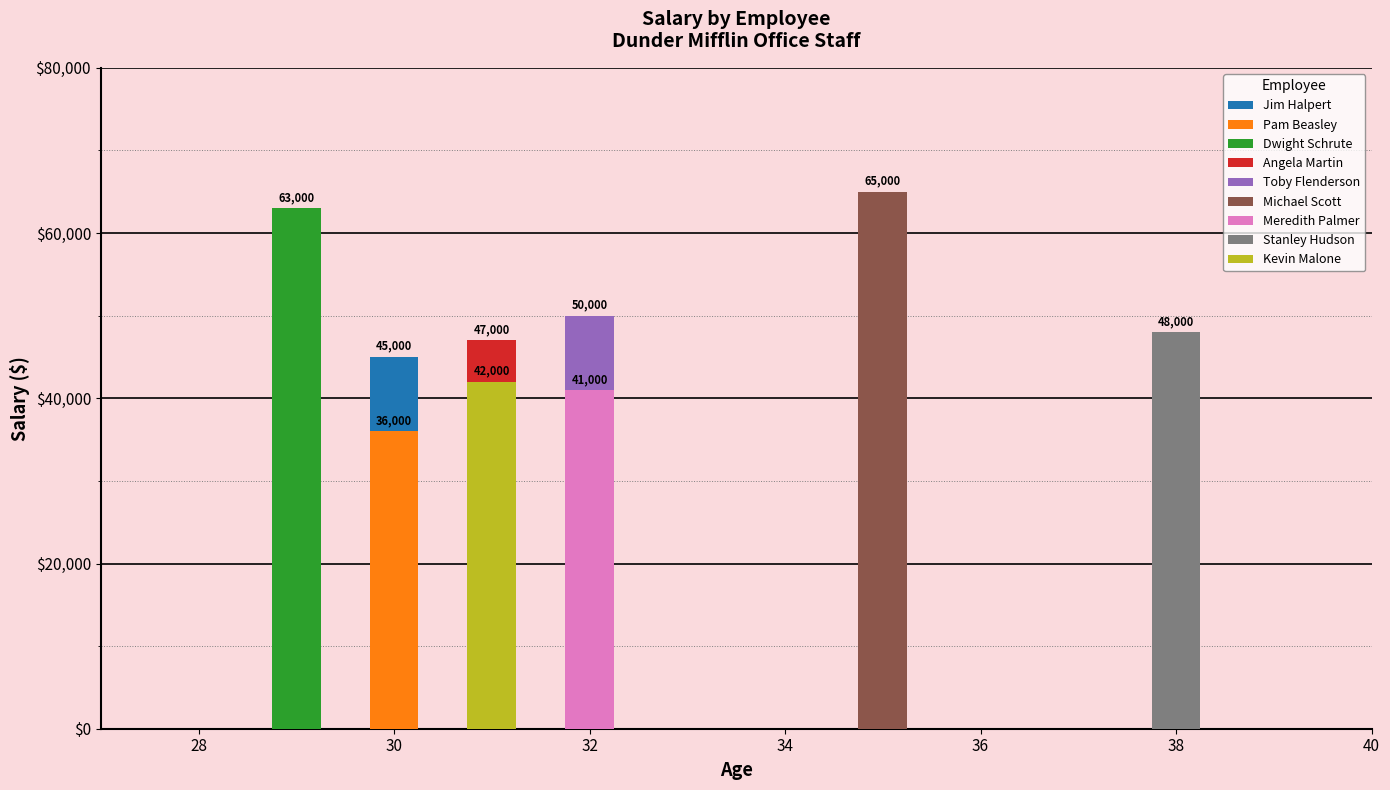

What value does the data have at Stanley Hudson?

48000